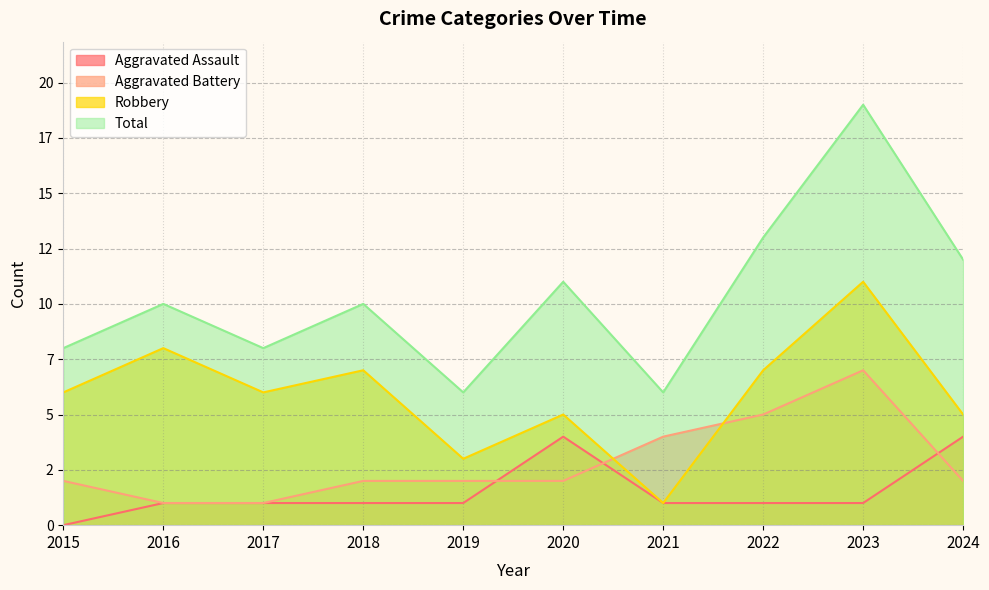

Reading right to left, list all the values displayed in this chart.

Aggravated Assault: 4	1	1	1	4	1	1	1	1	0
Aggravated Battery: 2	7	5	4	2	2	2	1	1	2
Robbery: 5	11	7	1	5	3	7	6	8	6
Total: 12	19	13	6	11	6	10	8	10	8